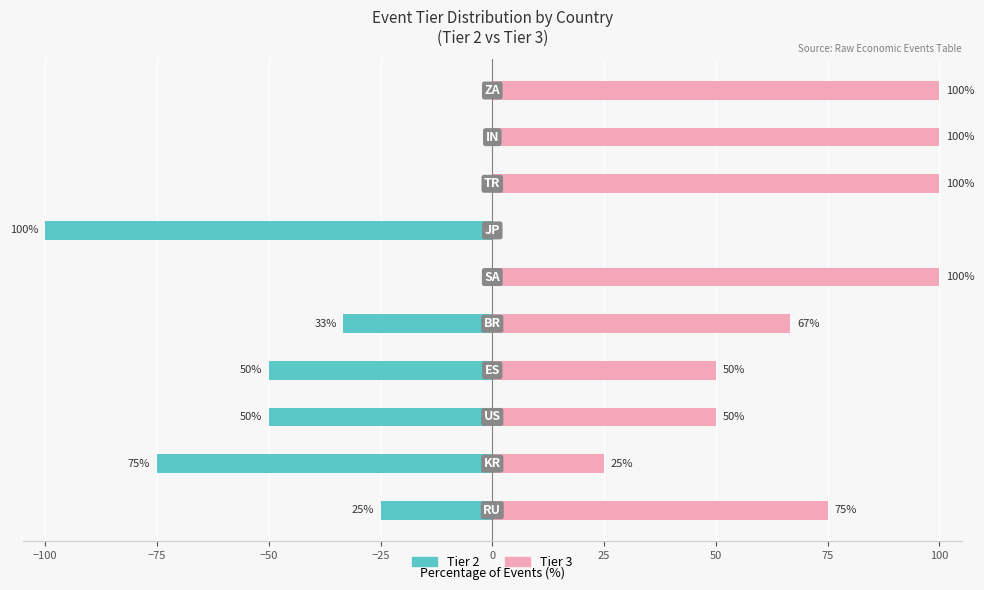

Is the value of Tier 2 at 75 greater than the value of Tier 3 at −25?

No